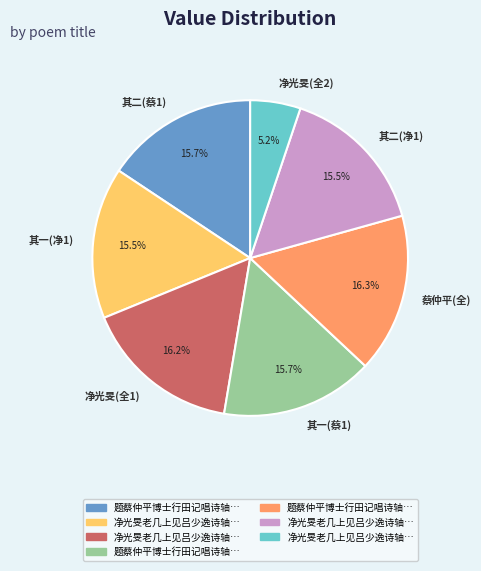

Is 其二(净1) the majority of the pie?

No